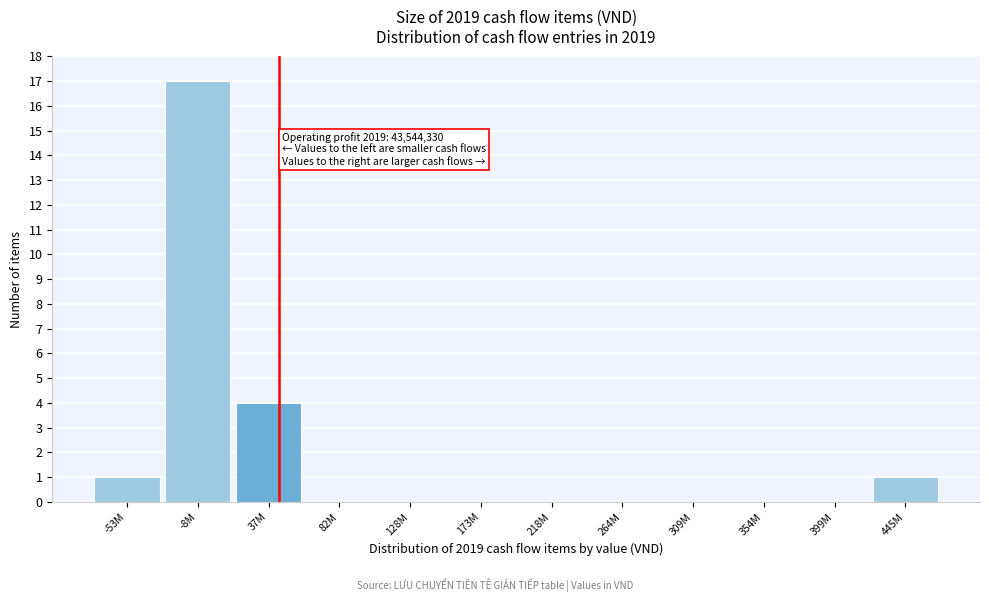

Reading left to right, extract all data points from this chart.

-53M=1	-8M=17	37M=4	82M=0	128M=0	173M=0	218M=0	264M=0	309M=0	354M=0	399M=0	445M=1